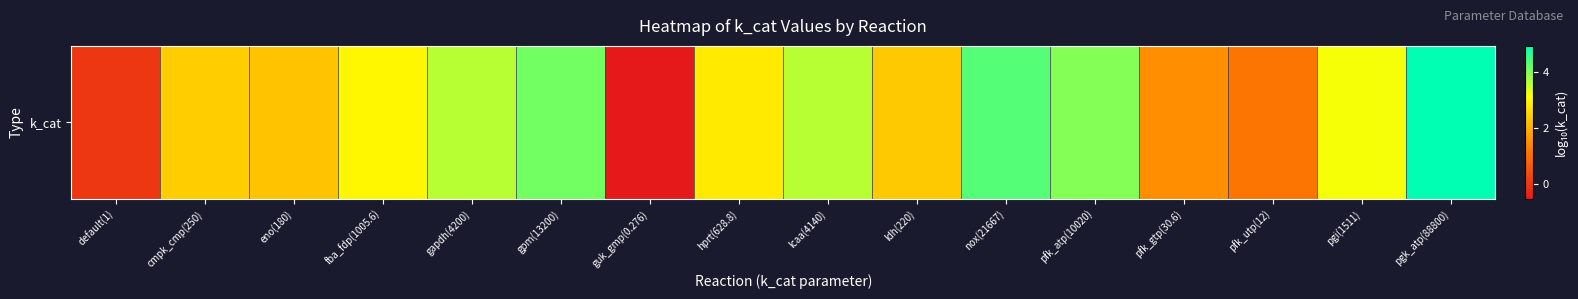

Rank the categories by value from lowest to highest.

guk_gmp(0.276), default(1), pfk_utp(12), pfk_gtp(30.6), eno(180), ldh(220), cmpk_cmp(250), hprt(628.8), fba_fdp(1005.6), pgi(1511), lcaa(4140), gapdh(4200), pfk_atp(10020), gpm(13200), nox(21667), pgk_atp(88800)